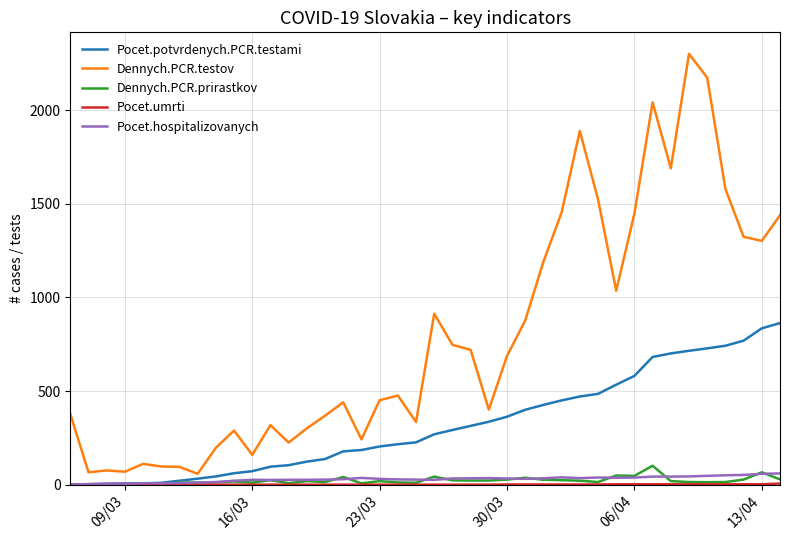

What is the maximum value for Pocet.hospitalizovanych?

60